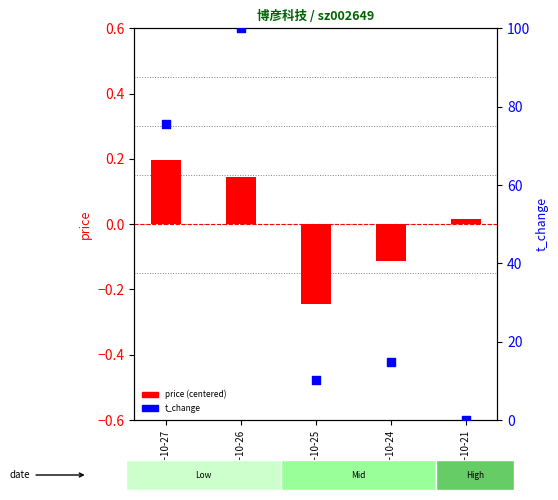

Which series has the largest Y range (max minus min)?

t_change (percentile)